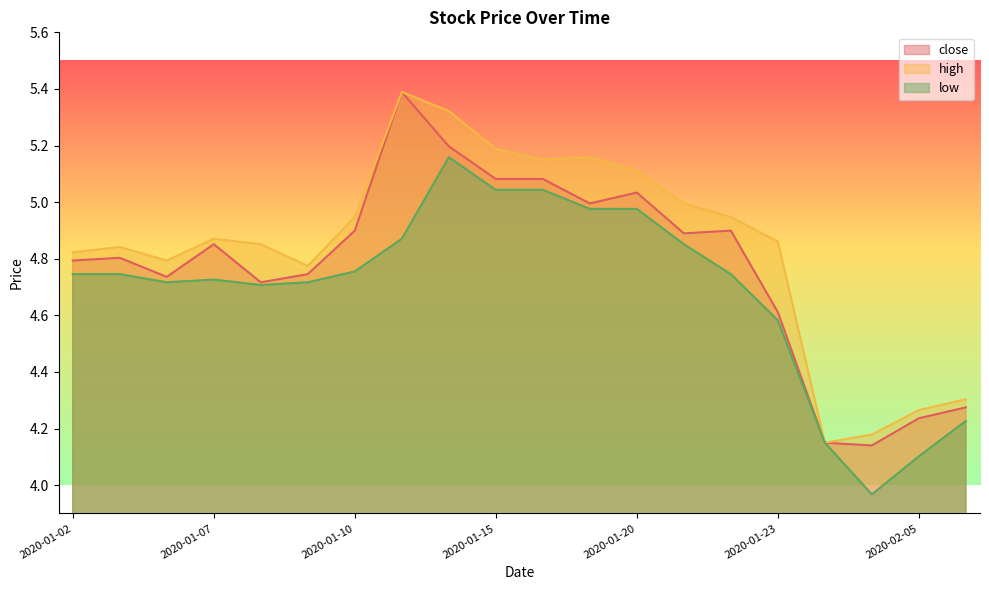

True or false: high and close intersect in this chart.

False